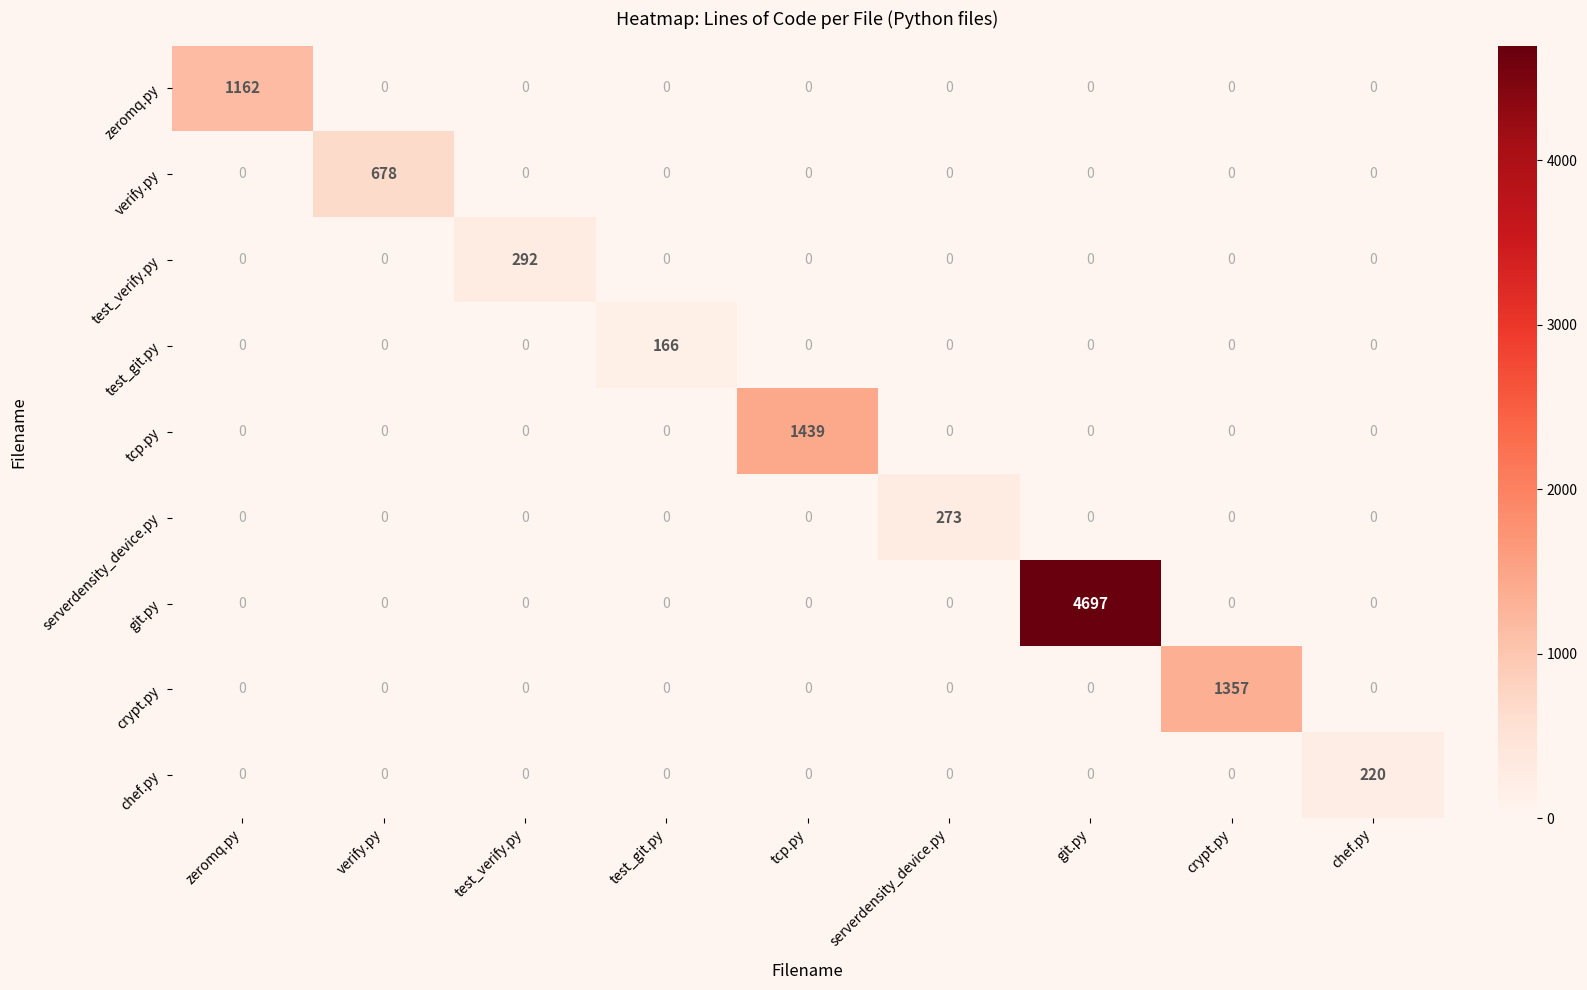

Which series has the largest total across all categories?

git.py